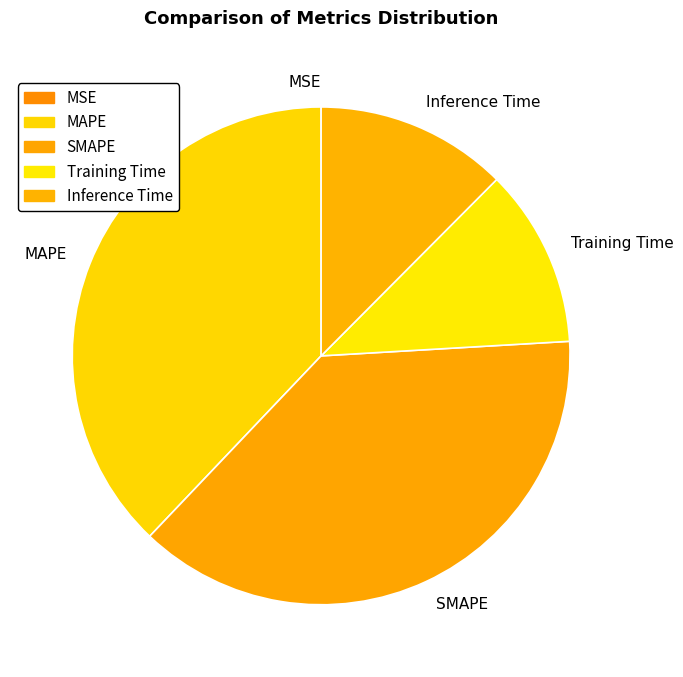

The Inference Time slice represents 3% of the pie. True or false?

False